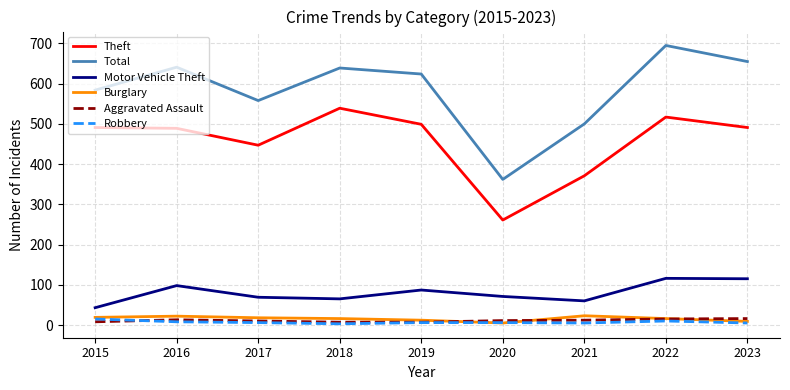

Which series has the largest total across all categories?

Total